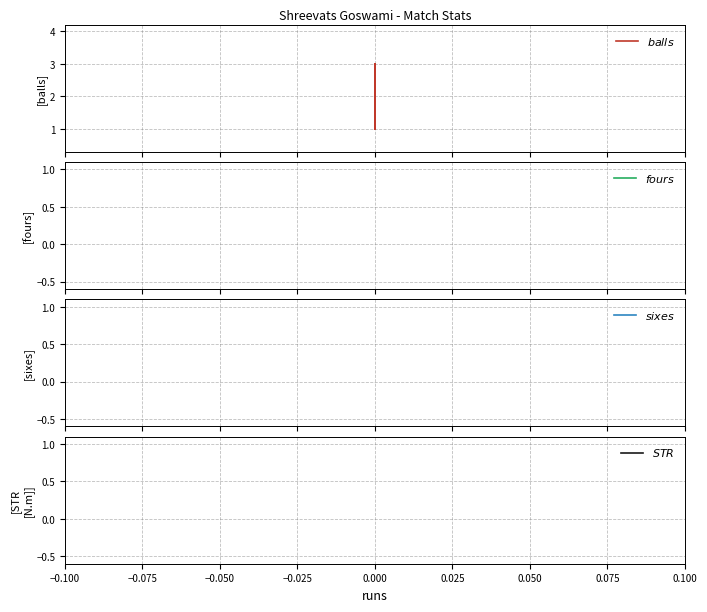

True or false: $balls$ and $sixes$ cross at least once.

False